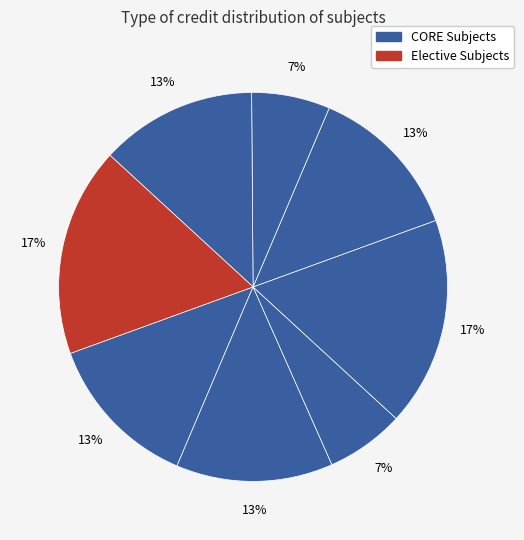

Count the number of slices in the pie.

8